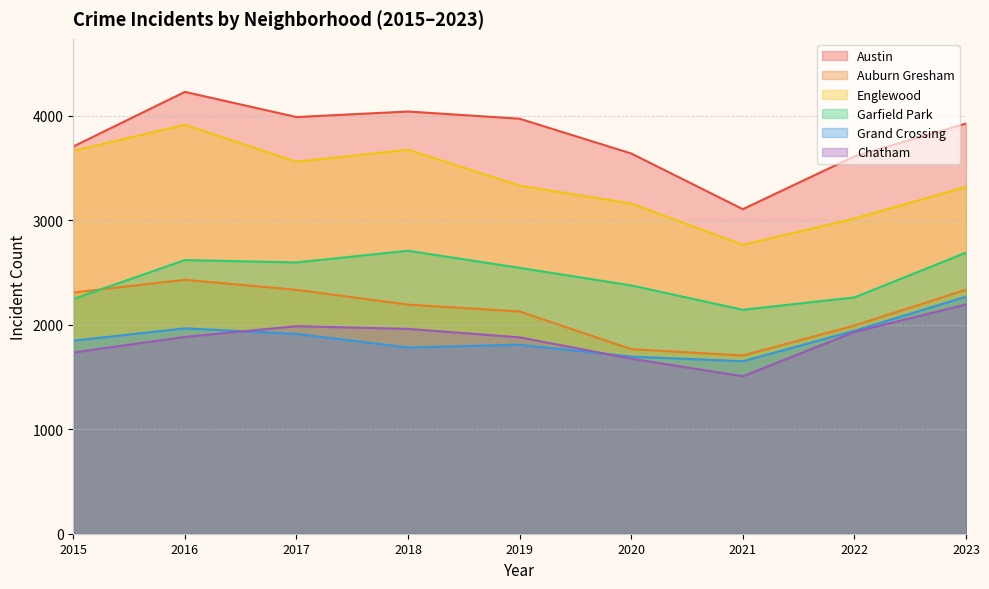

What is the difference between the Garfield Park values at 2021 and 2020?

233